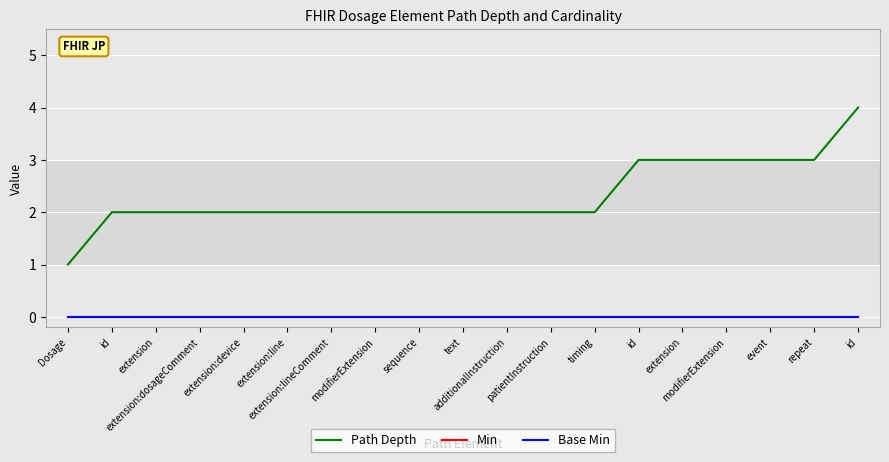

The Min series shows 0 at extension:dosageComment. True or false?

True